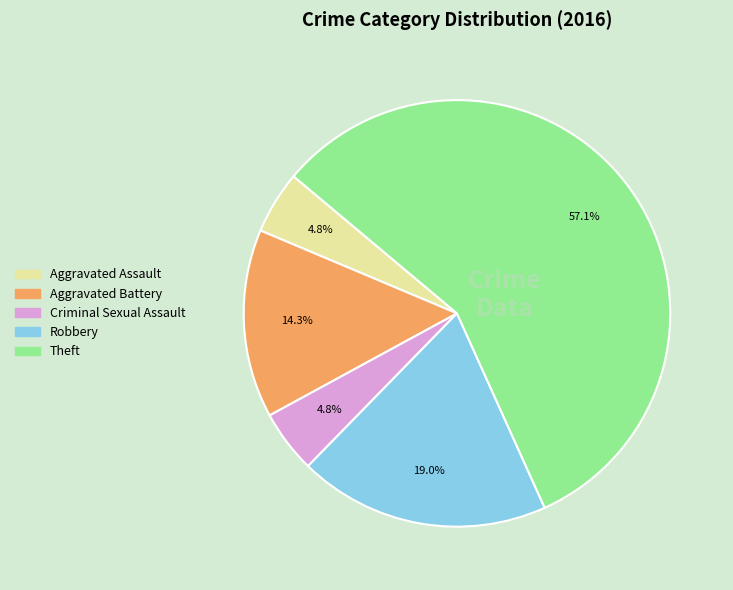

Does Robbery account for over 50% of the chart?

No